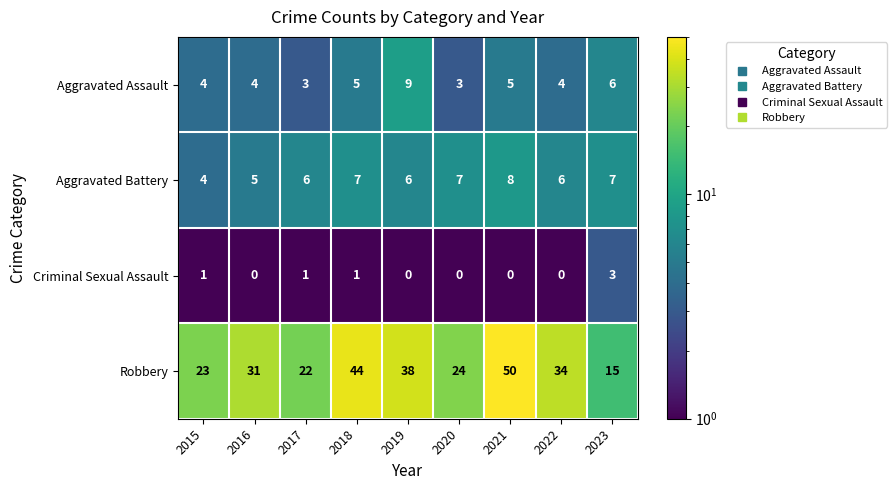

The value of Aggravated Battery at 2016 is 7. True or false?

False